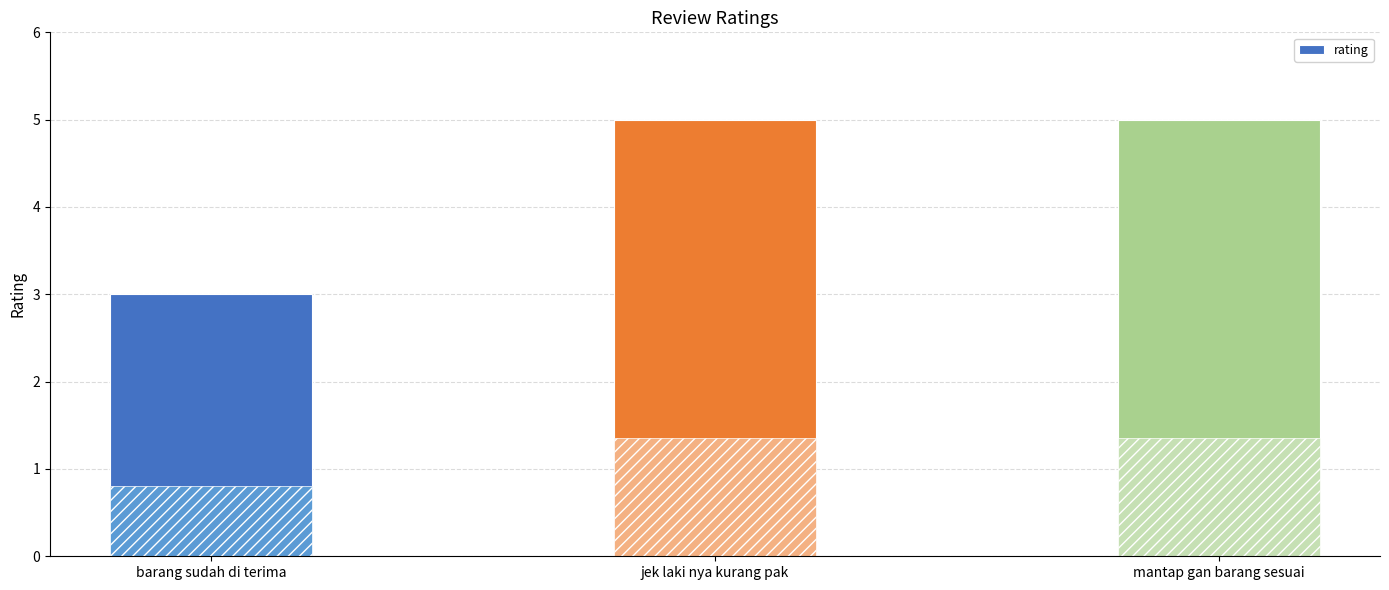

What is the sum of all values?

13